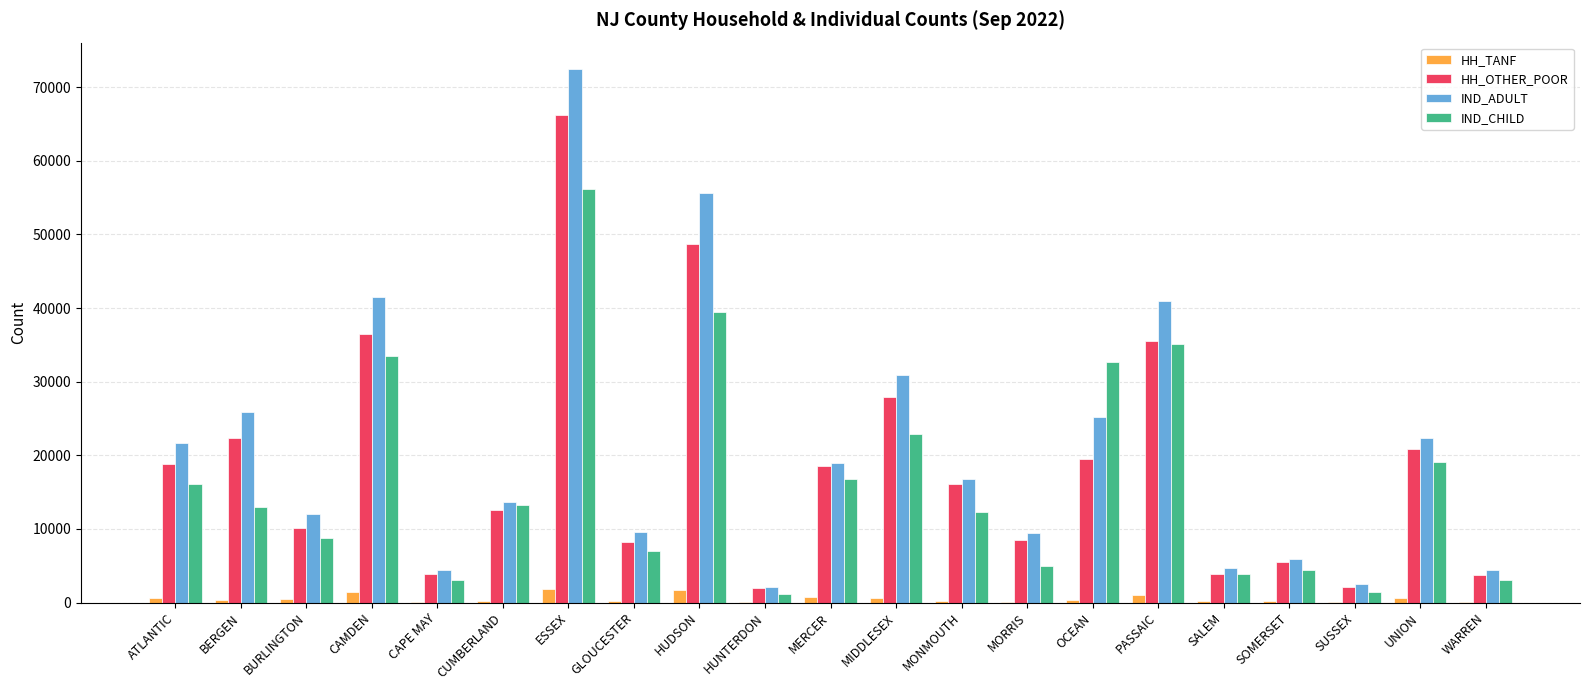

Is the value of HH_TANF at SALEM greater than the value of HH_OTHER_POOR at ESSEX?

No